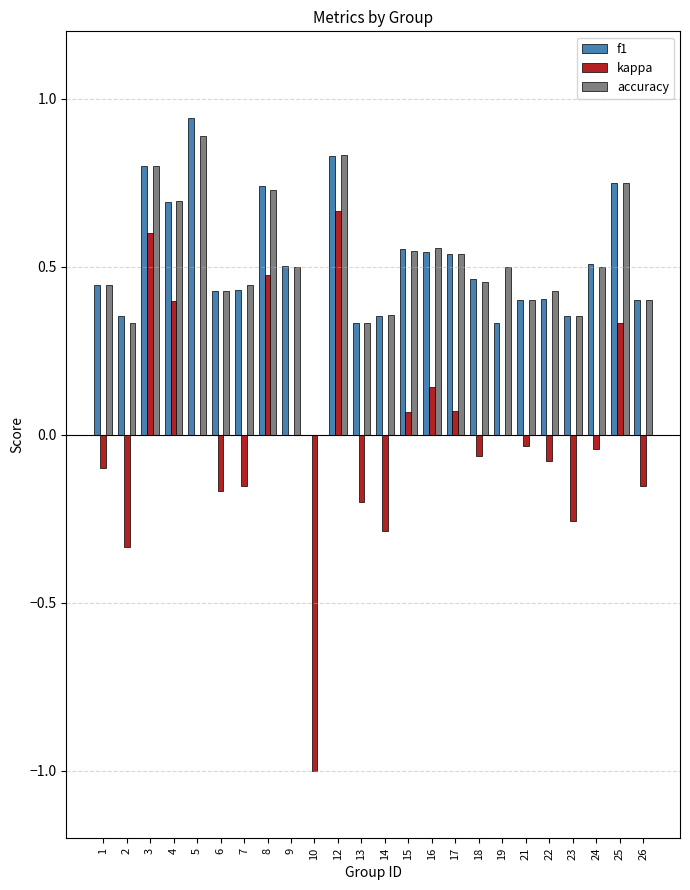

What are all the series names shown in the legend?

f1, kappa, accuracy